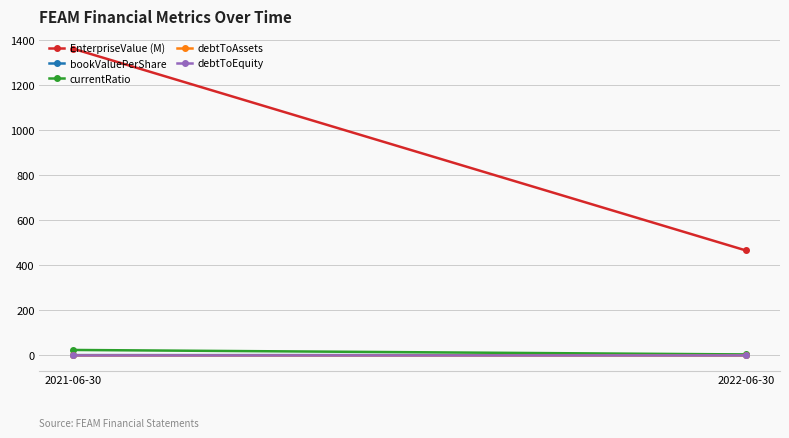

What is the difference between the currentRatio values at 2021-06-30 and 2022-06-30?

19.9